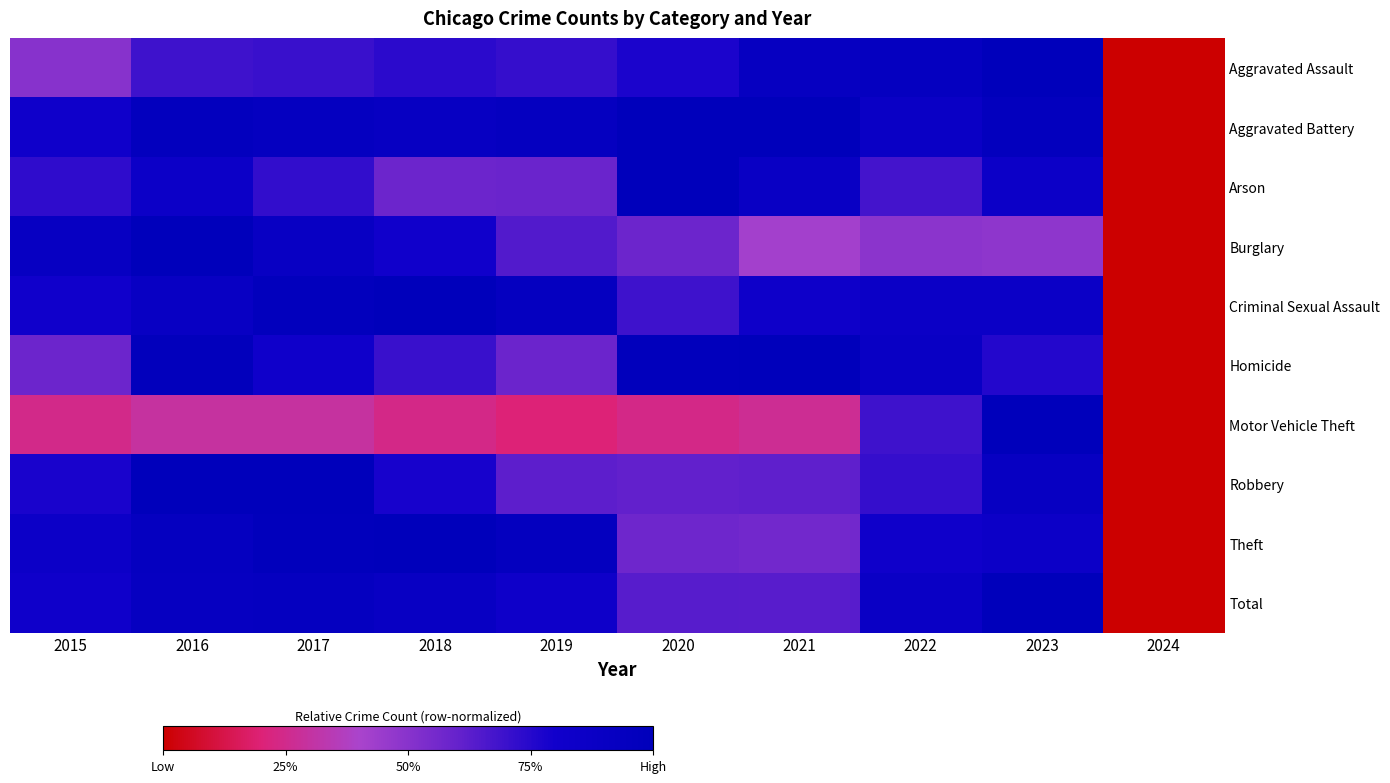

What value does the Arson series have at 2016?

0.9